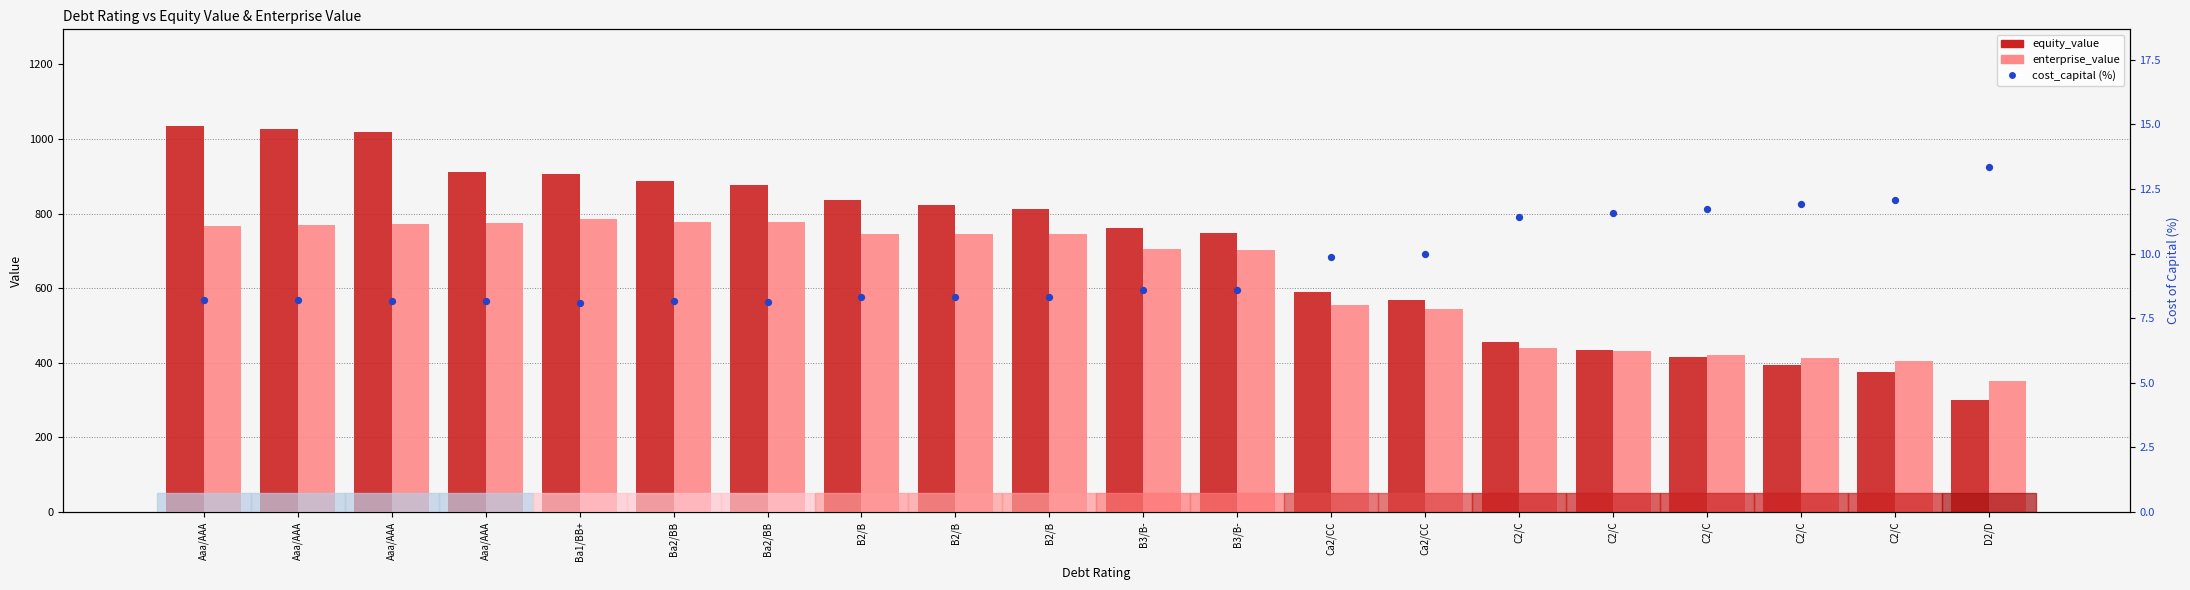

Which series has the widest spread of Y values?

equity_value